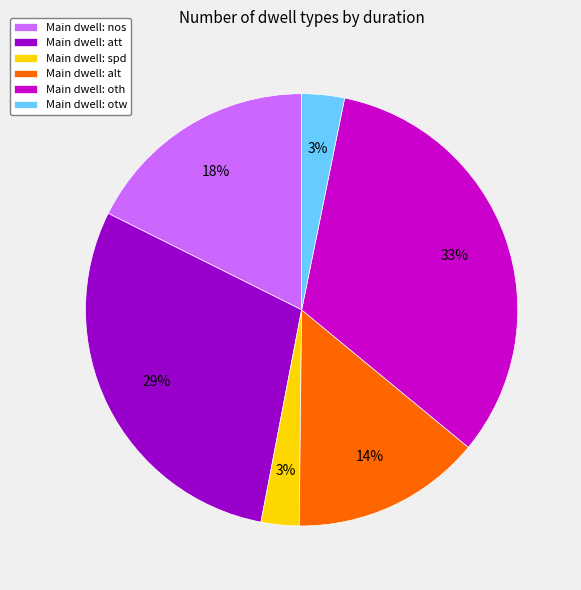

To the nearest percent, what is the combined percentage of Main dwell: nos and Main dwell: alt?

32%